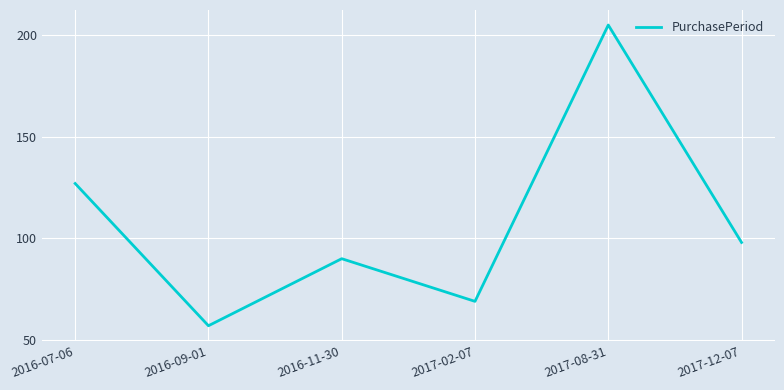

What is the sum of all values?

646